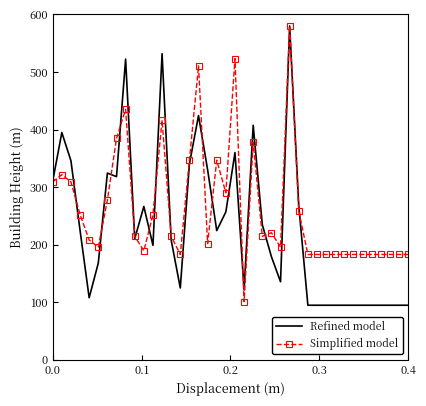

Which series has the largest total across all categories?

Simplified model